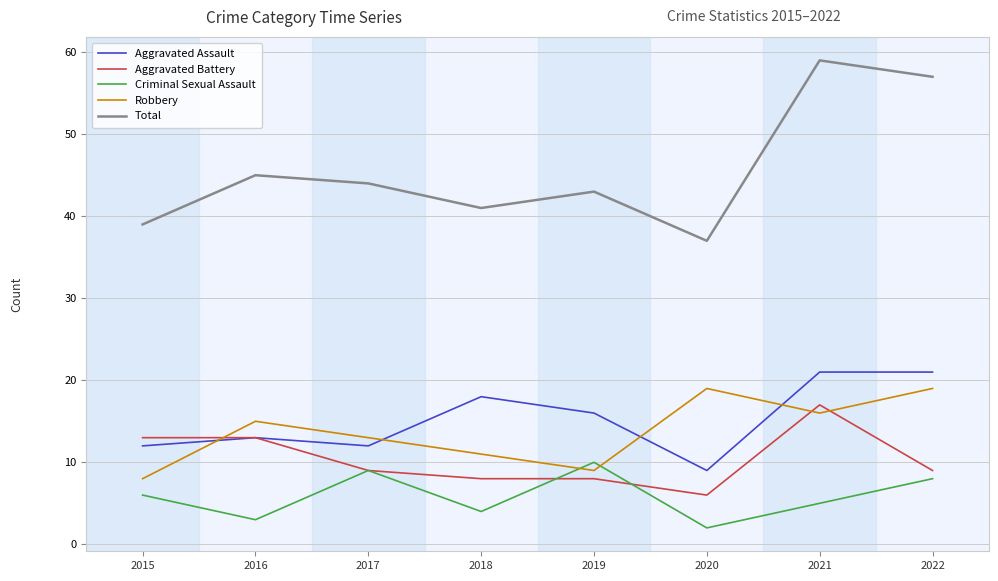

Reading left to right, list all the values displayed in this chart.

Aggravated Assault: 12	13	12	18	16	9	21	21
Aggravated Battery: 13	13	9	8	8	6	17	9
Criminal Sexual Assault: 6	3	9	4	10	2	5	8
Robbery: 8	15	13	11	9	19	16	19
Total: 39	45	44	41	43	37	59	57